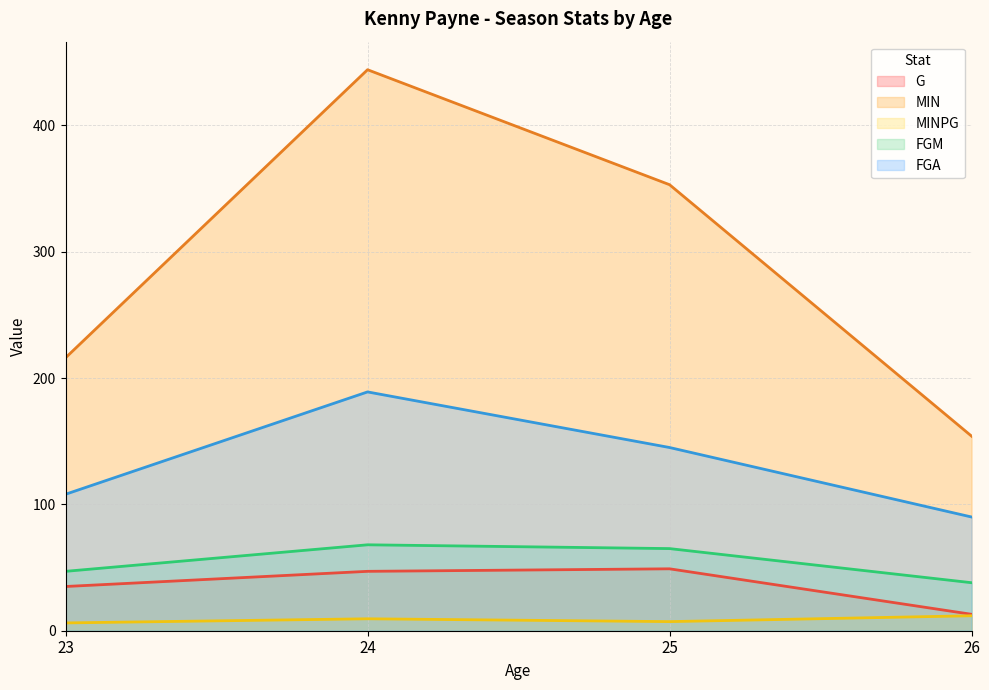

What is the minimum value for G?

13.0